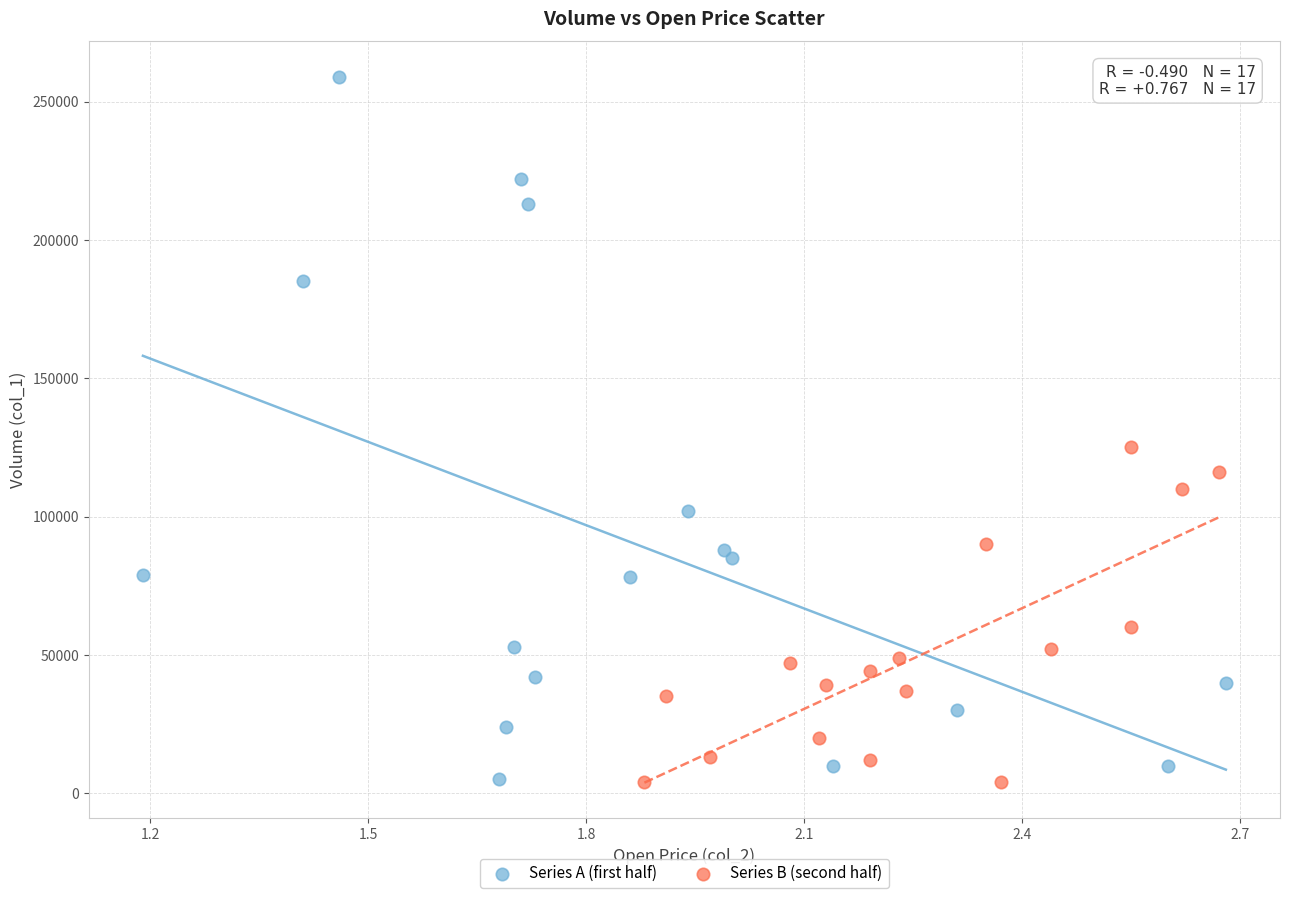

Which series reaches the maximum Y coordinate?

Series A (first half)